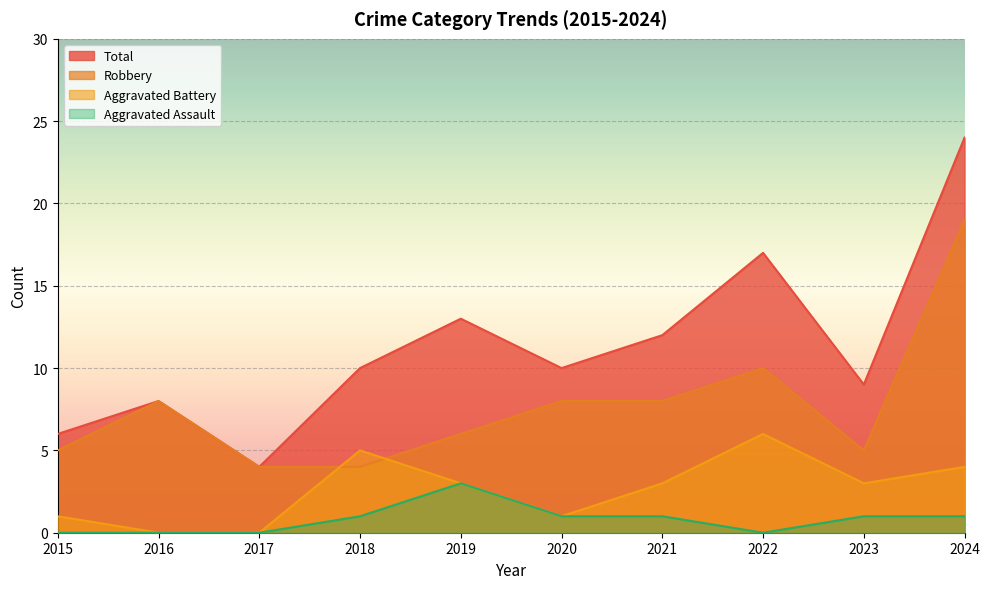

True or false: Aggravated Assault and Aggravated Battery cross at least once.

False